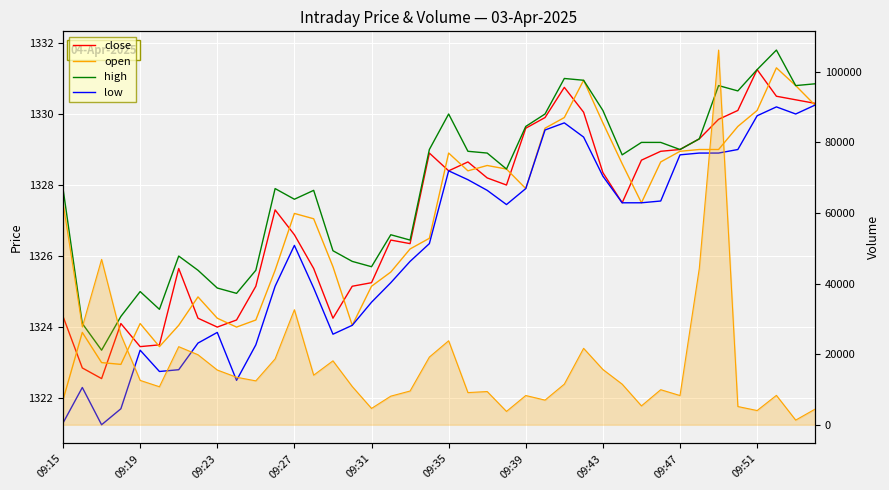

Is the value of close at 17 greater than the value of low at 18?

Yes